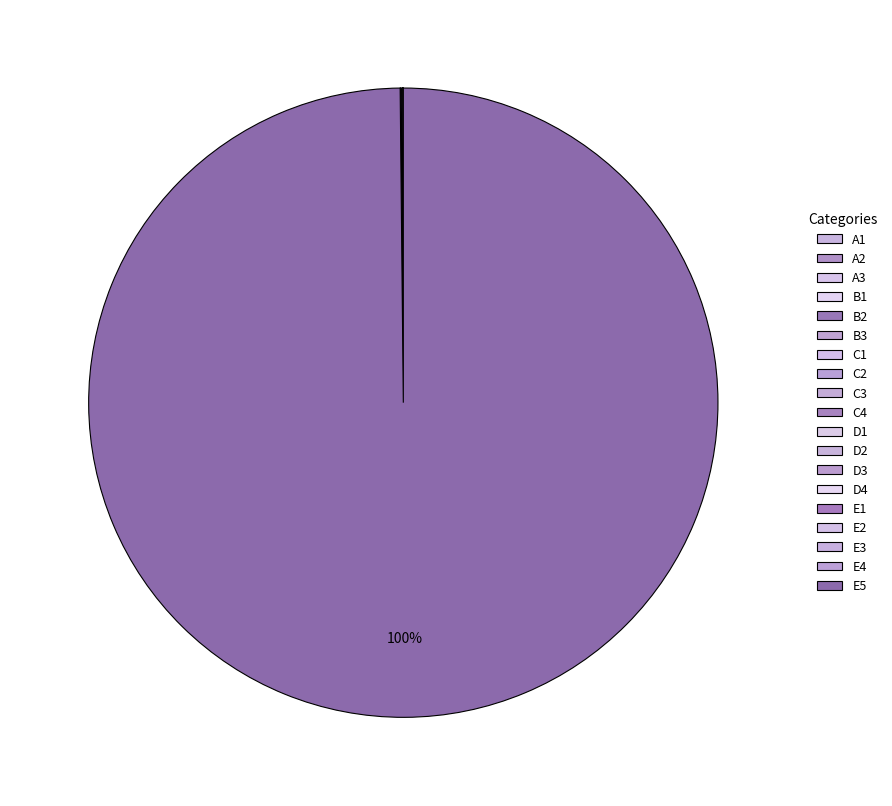

Is there a majority slice in this chart?

Yes